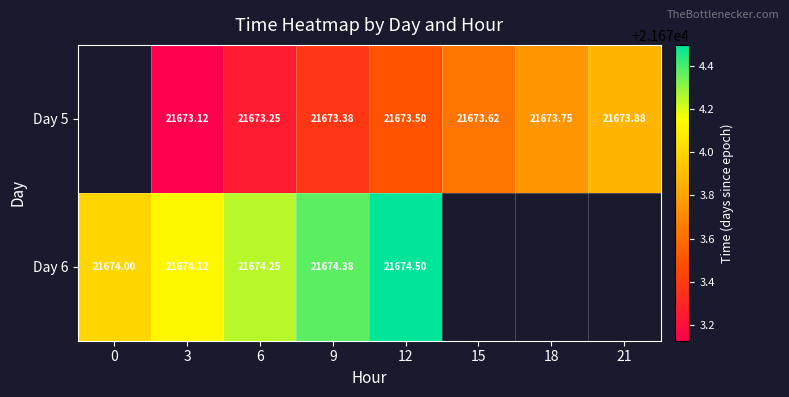

What is the smallest value displayed?

21673.1